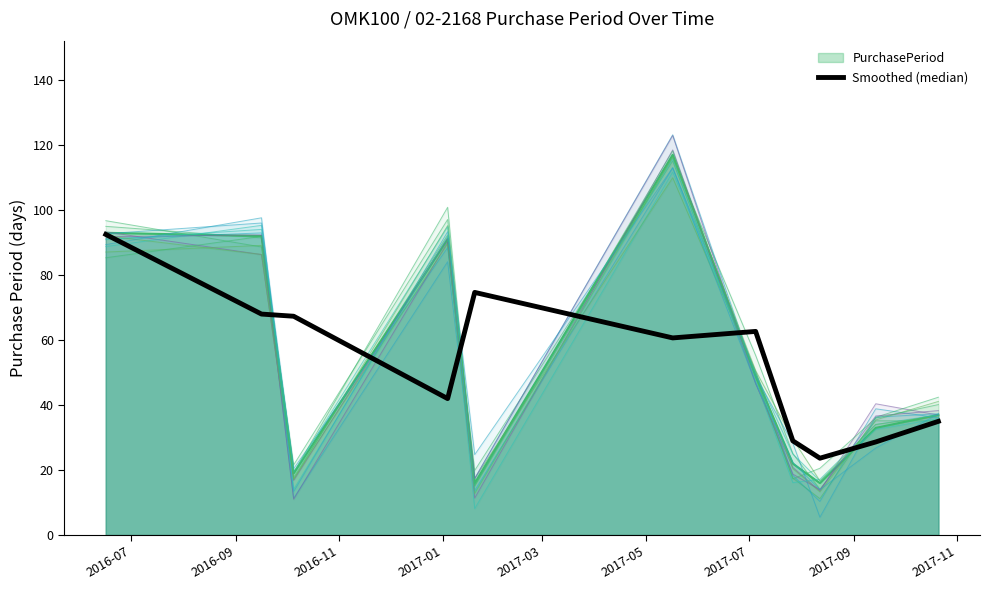

What is the value of the 10th point from the left?

28.7